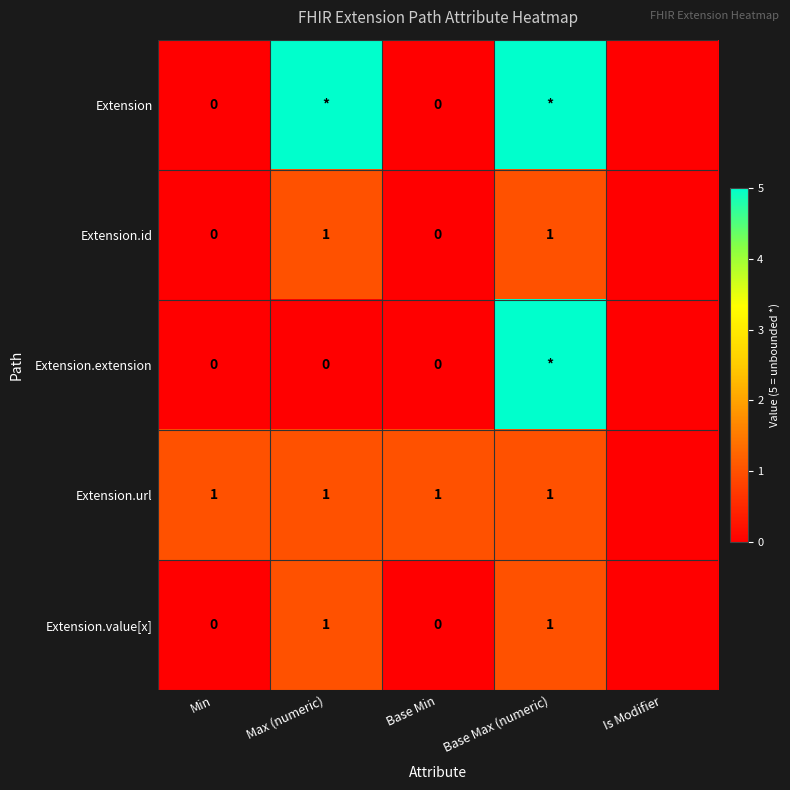

At how many categories does at least one series exceed 1?

2